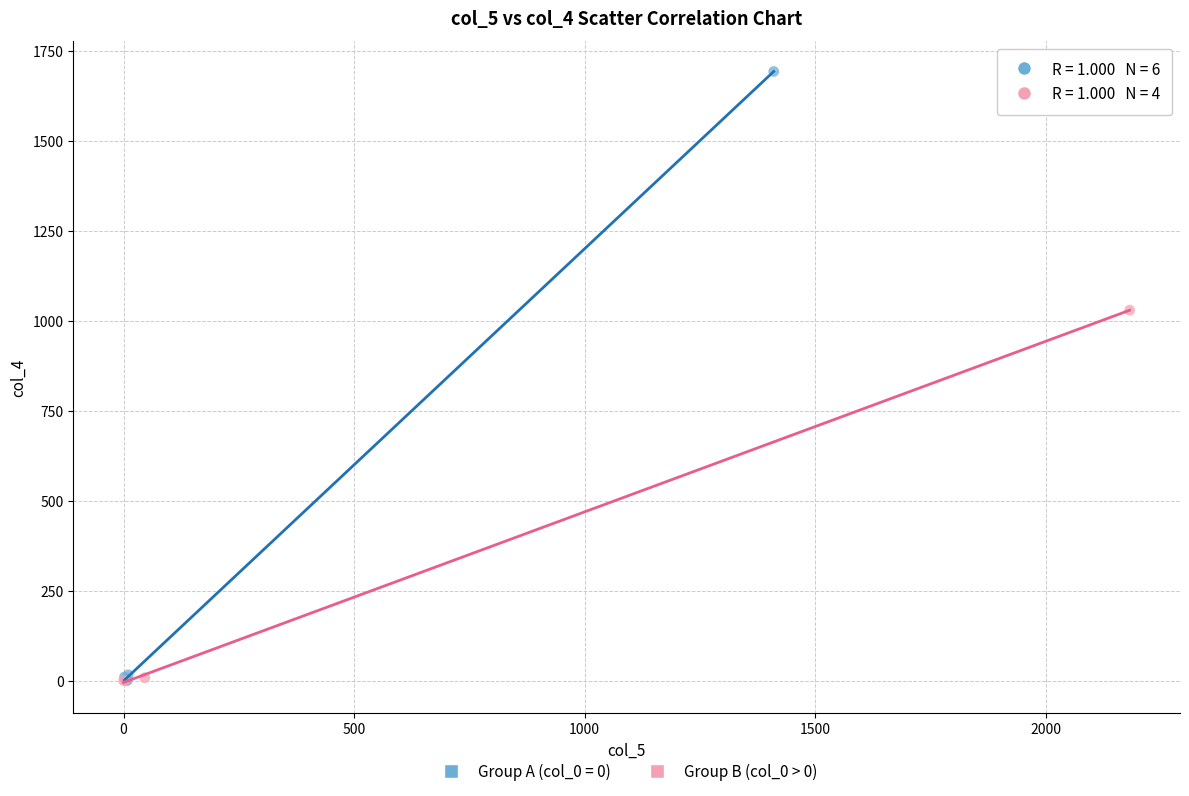

Which series contains the highest Y value?

Group A (col_0 = 0)